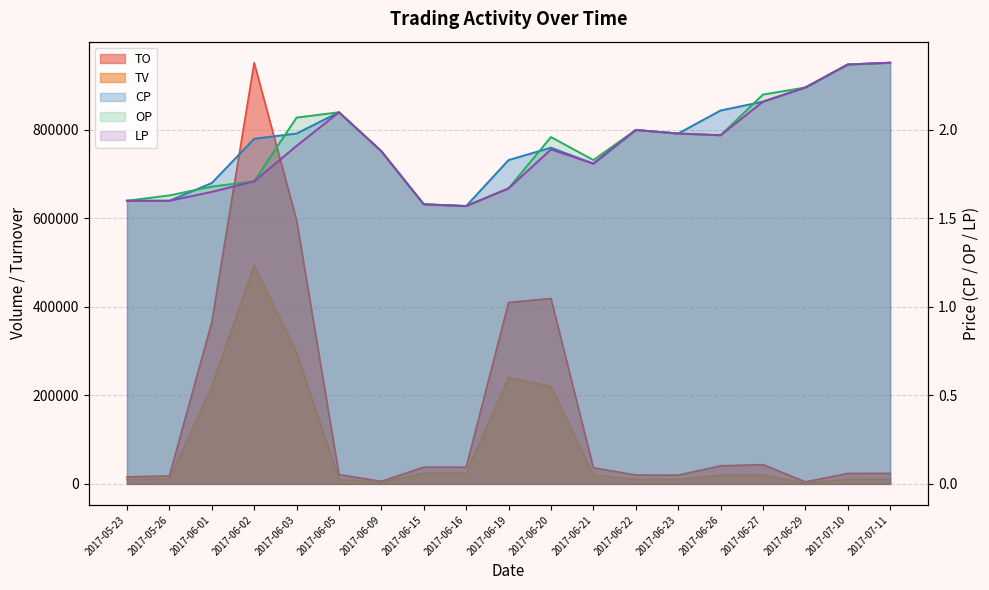

What is the label of the 13th point from the left?

2017-06-22